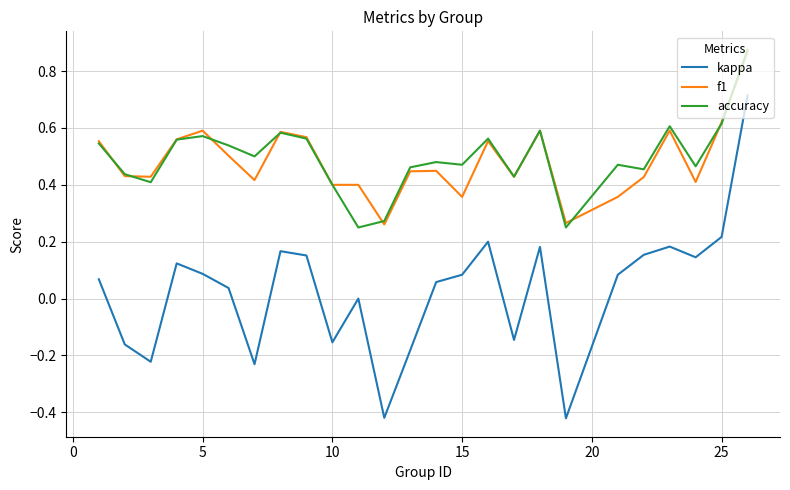

What are all the series names shown in the legend?

kappa, f1, accuracy